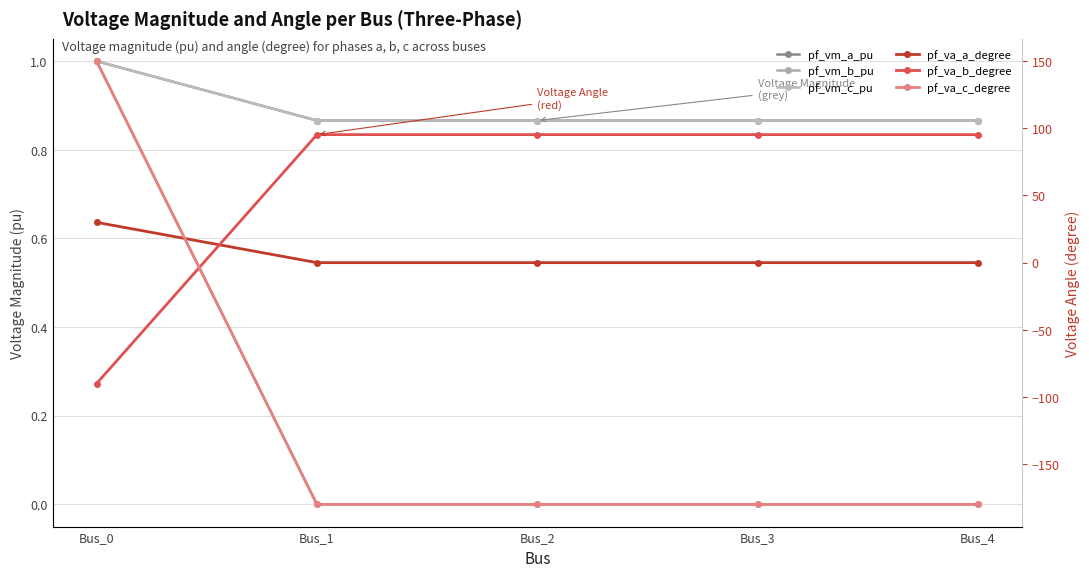

Is it true that pf_va_a_degree equals -0.0 at Bus_4?

True